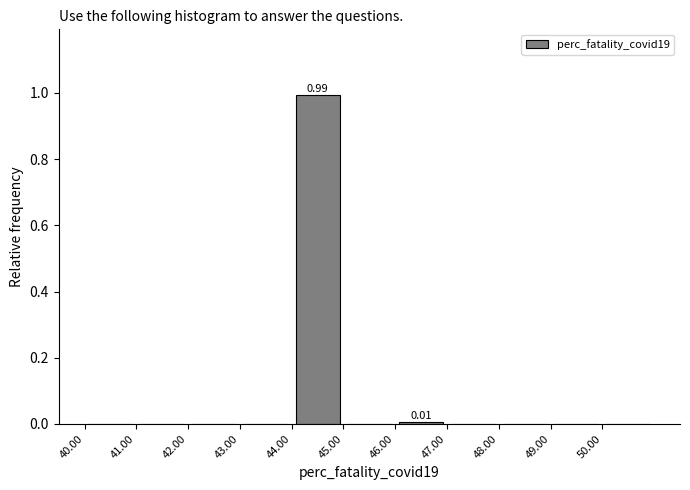

Over which range of the x-axis is the bar tallest?

44 to 45